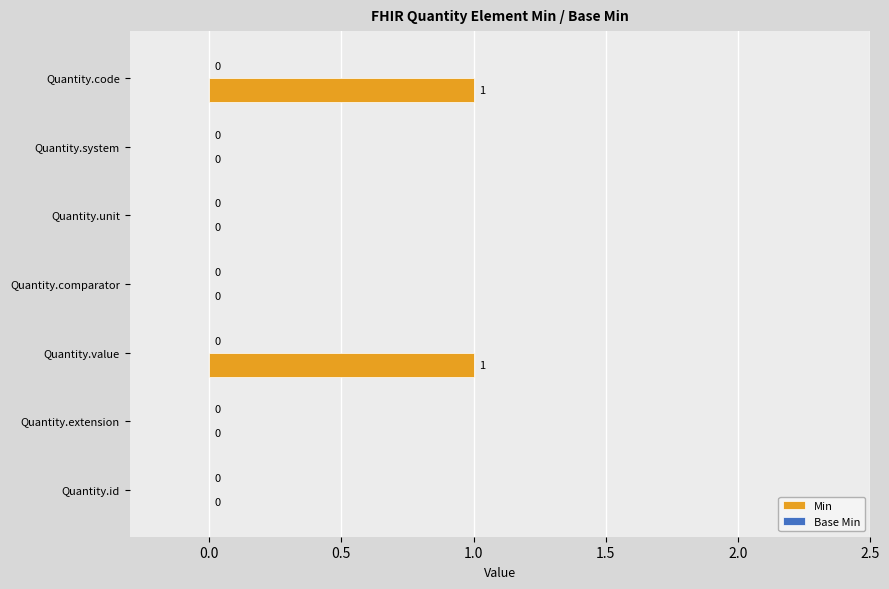

How many values are between 0 and 1?

7